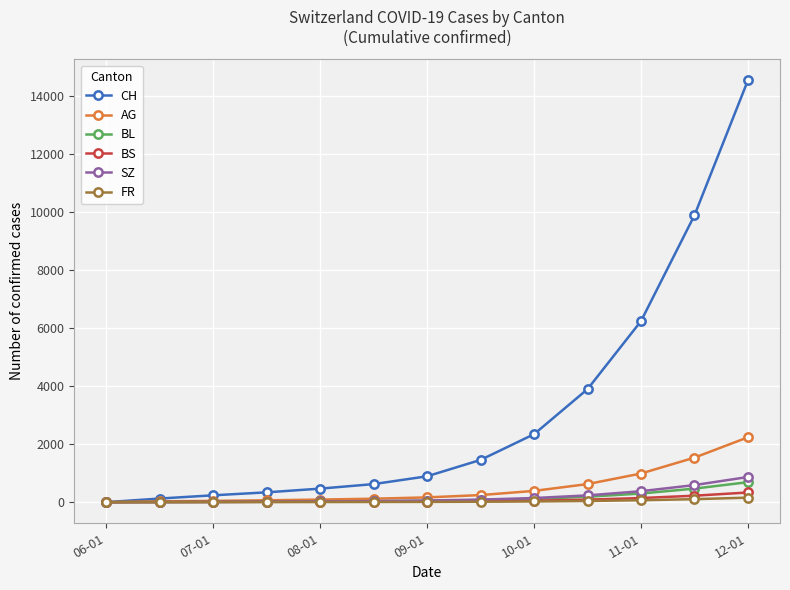

What is the greatest value displayed?

14523